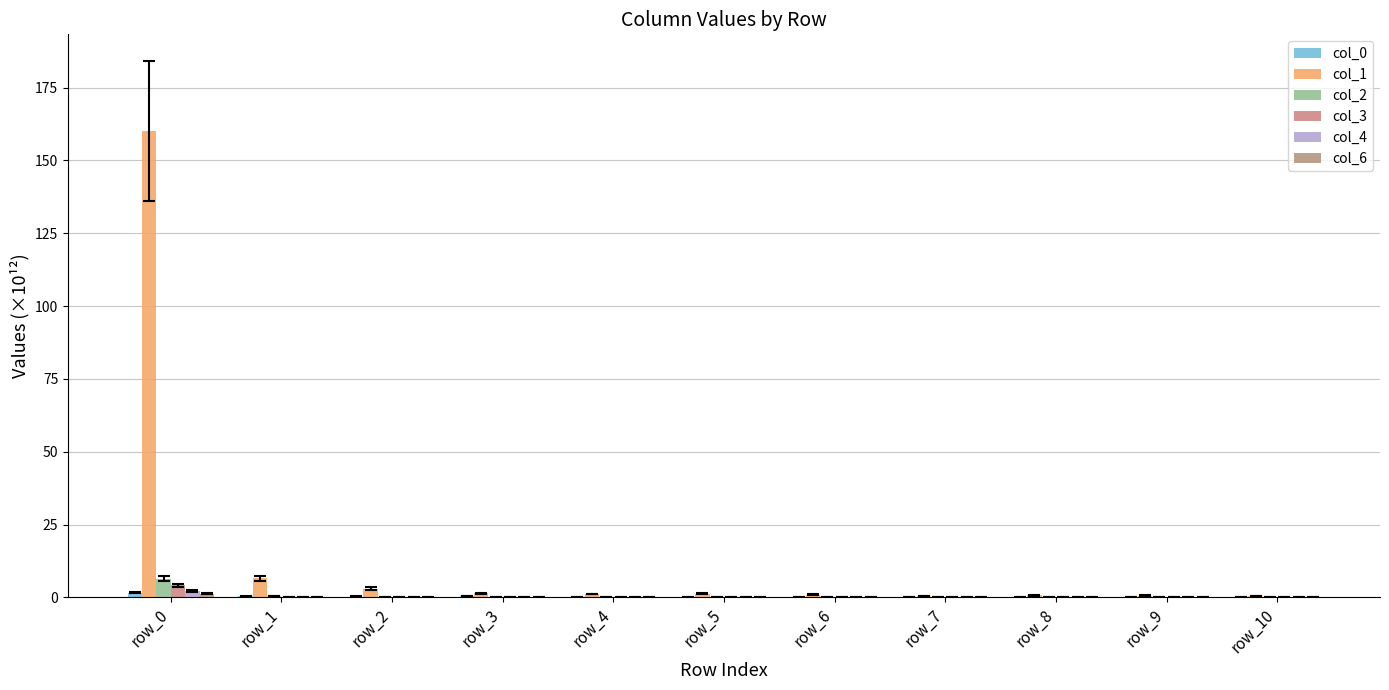

What is the maximum value shown in the chart?

160.1